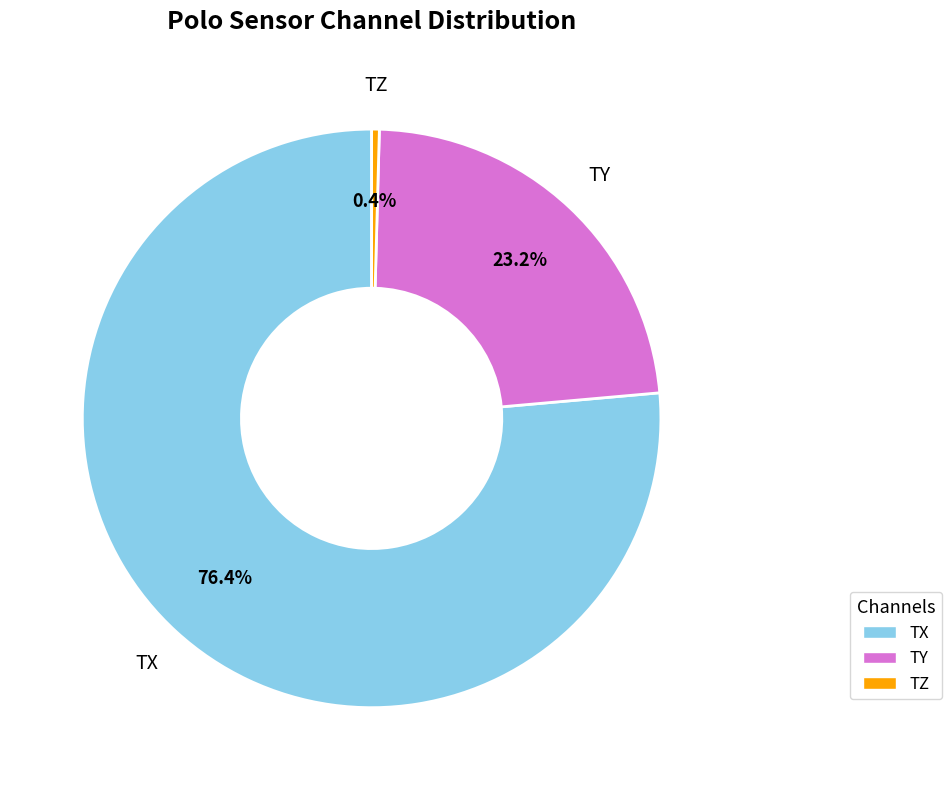

To the nearest percent, what is the difference between the TY and TX slice percentages?

53%